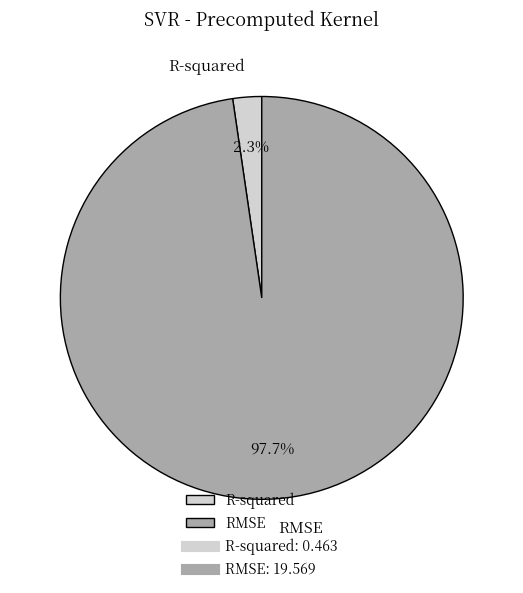

What percentage is the RMSE slice, to the nearest percent?

98%